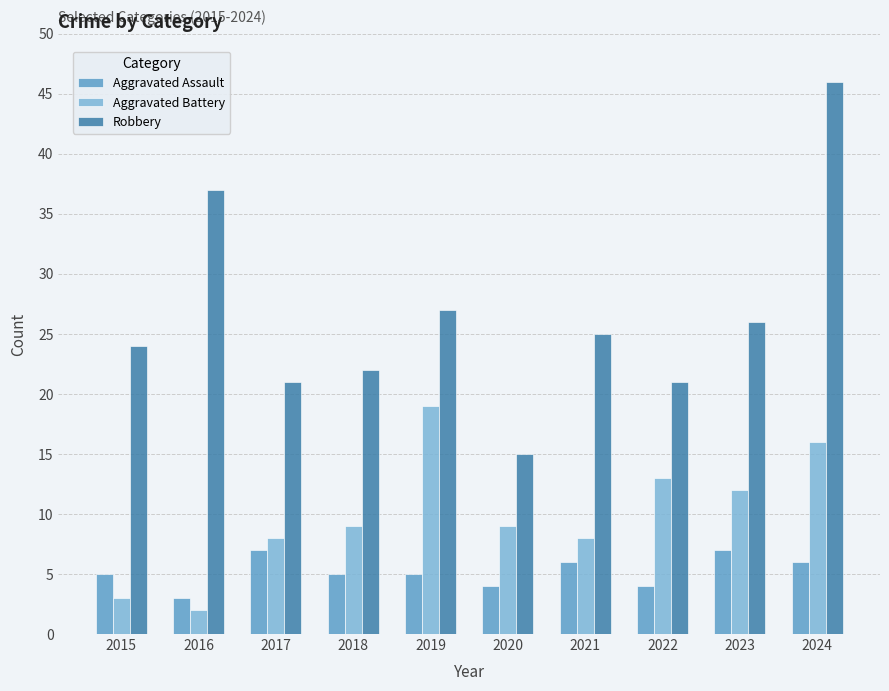

What are all the series names shown in the legend?

Aggravated Assault, Aggravated Battery, Robbery